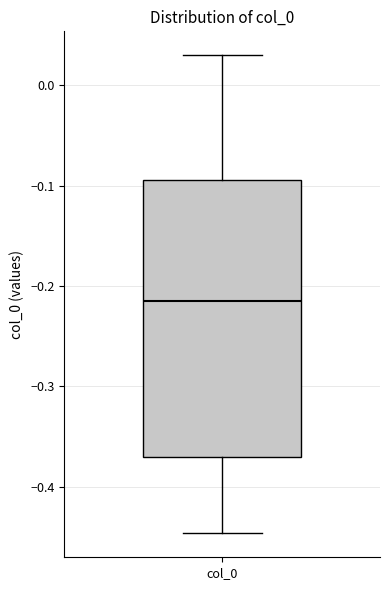

Read this box plot against the y-axis: the position of the median line, the range covered by the box, and the ends of both whiskers. The values are not printed on the chart, so give them approximately, as read against the axis.

median -0.21, box -0.37 to -0.09, whiskers -0.45 to 0.03